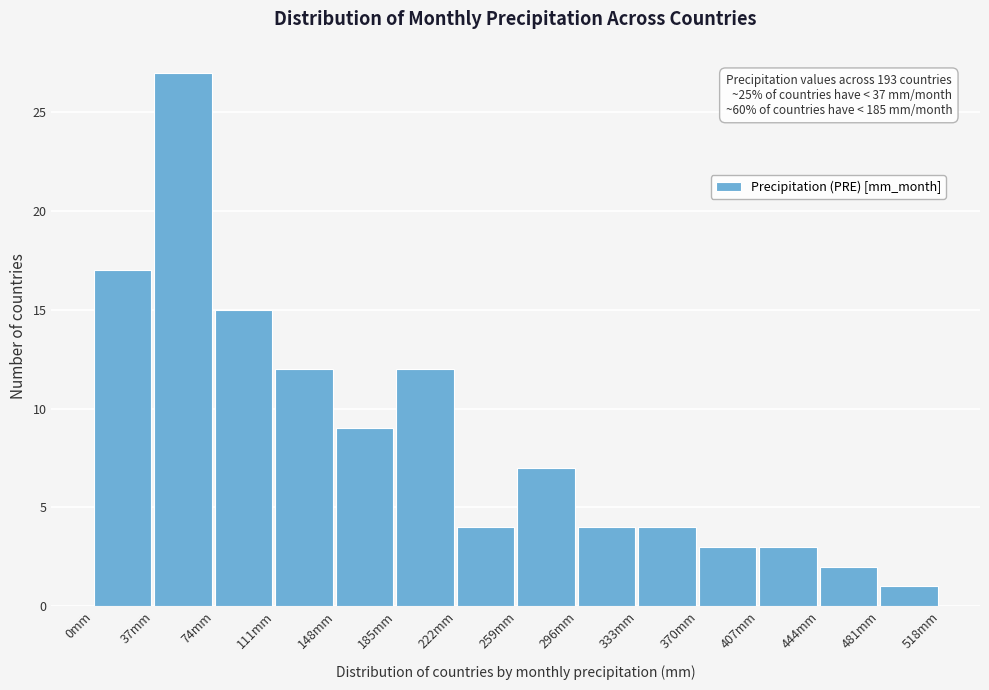

Which range on the x-axis has the tallest bar?

37 to 74